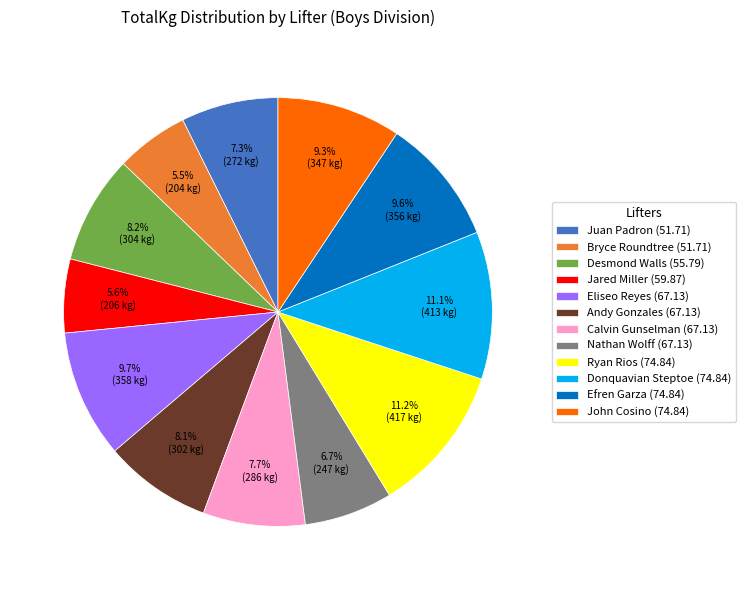

What percentage is NOT represented by Andy Gonzales (67.13)?

91.9%